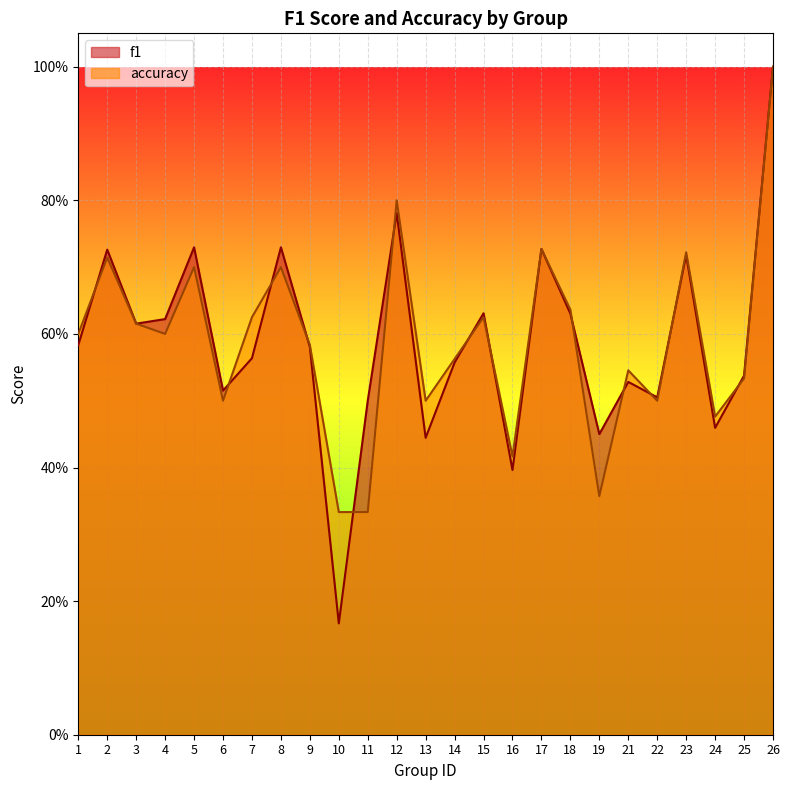

Does the chart display data point markers on the line(s)?

No